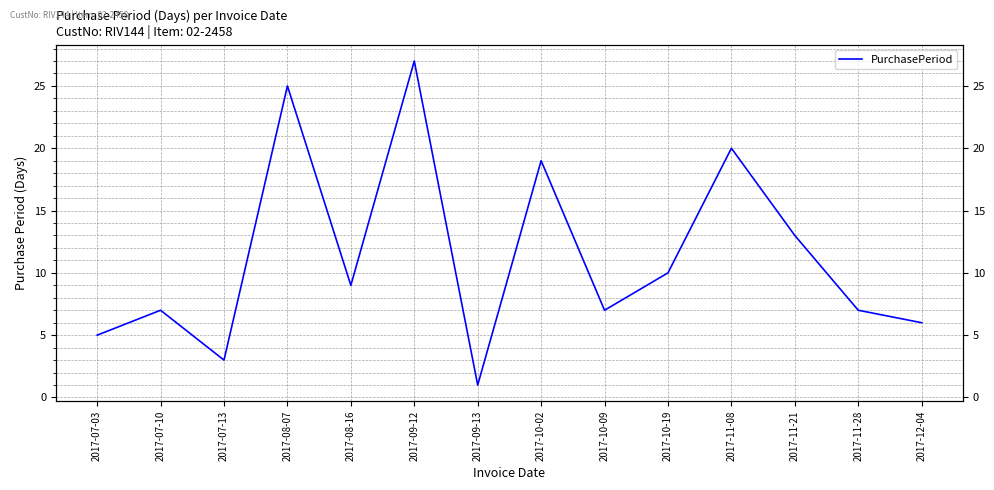

How many interior local peaks (higher than both neighbors) does the data have?

5